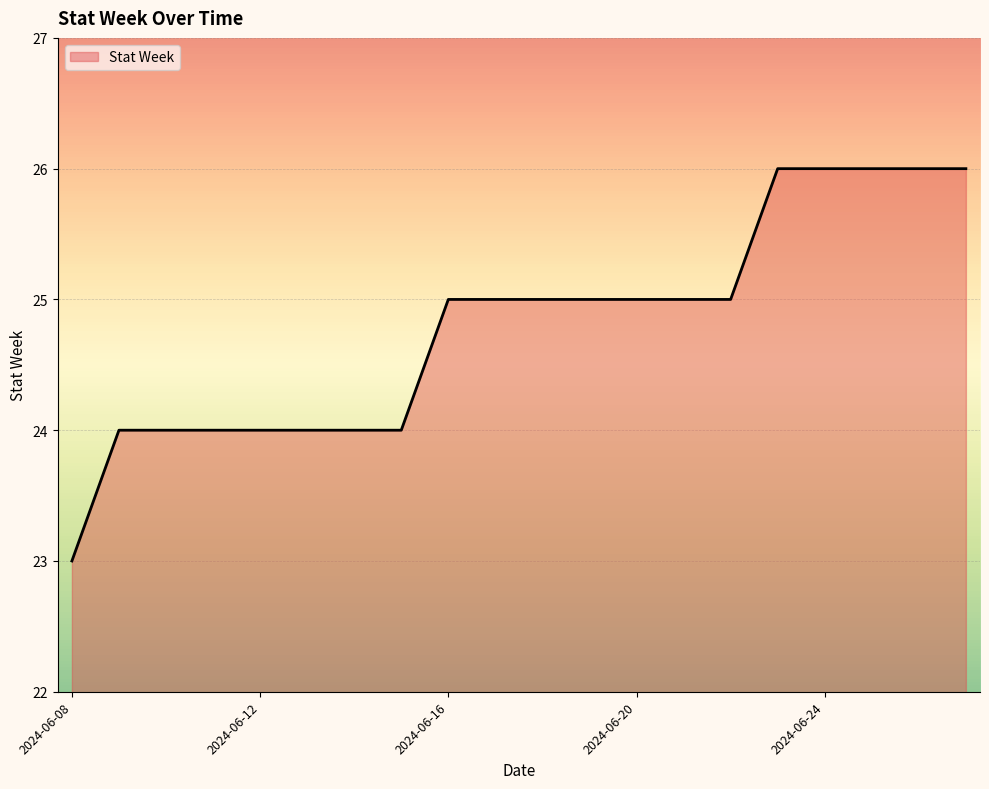

What is the maximum value shown in the chart?

26